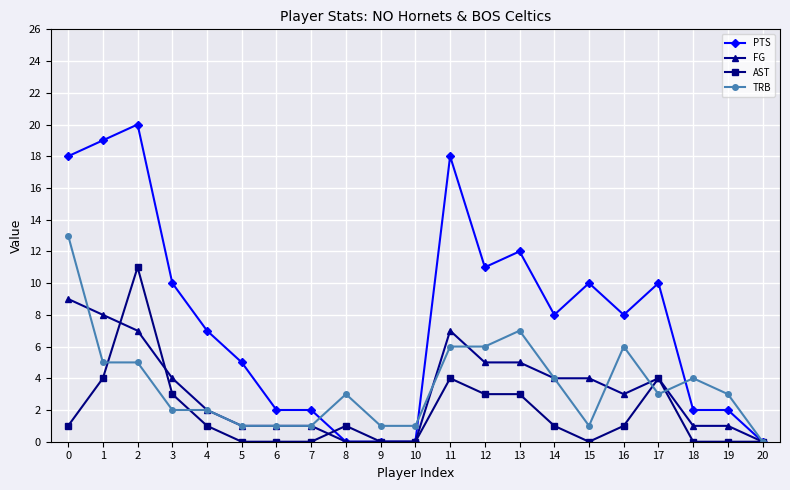

Between which two adjacent categories do TRB and AST first intersect?

1 and 2